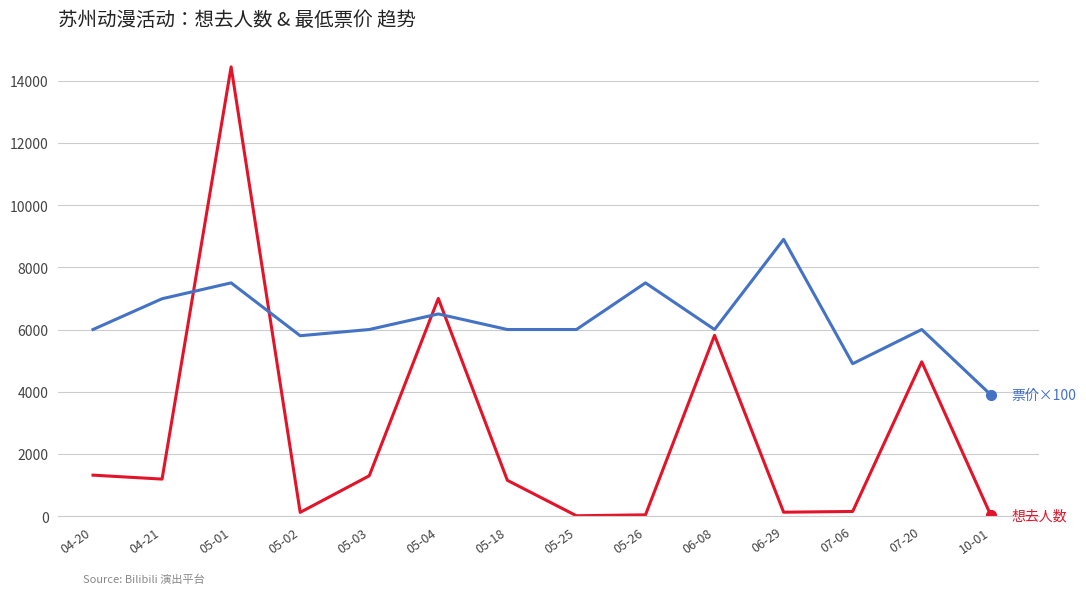

At which category is the sum across all series the highest?

05-01